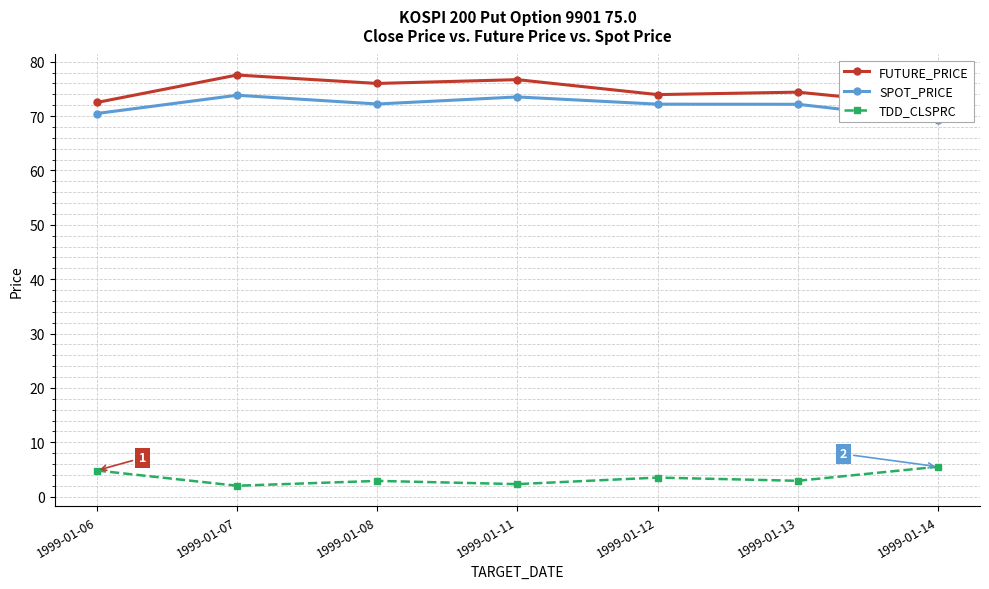

True or false: SPOT_PRICE has a value of 129.9 at 1999-01-12.

False